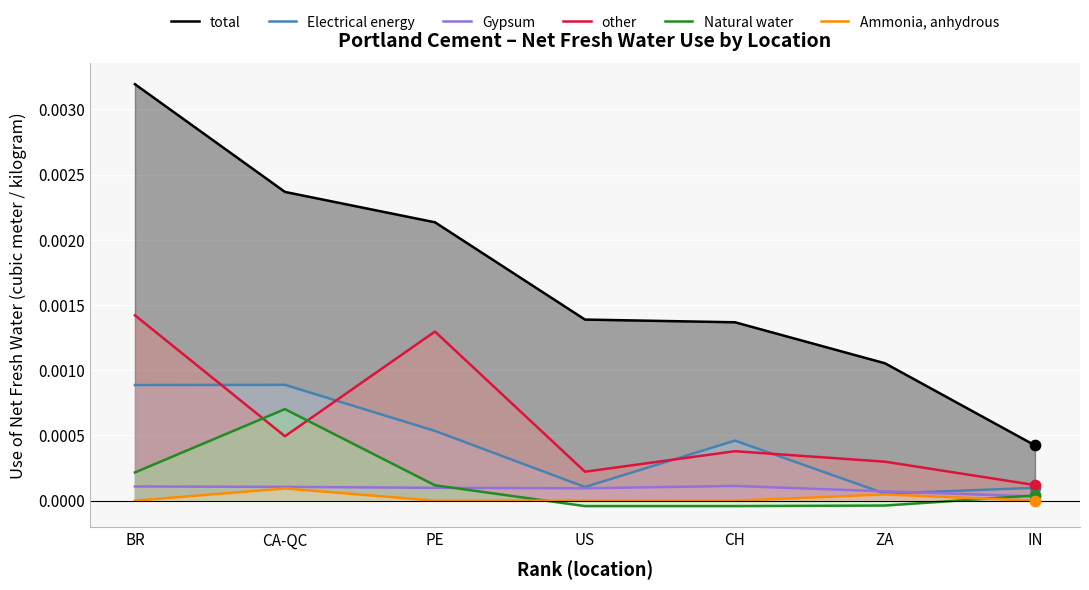

At which category is the sum across all series the highest?

BR